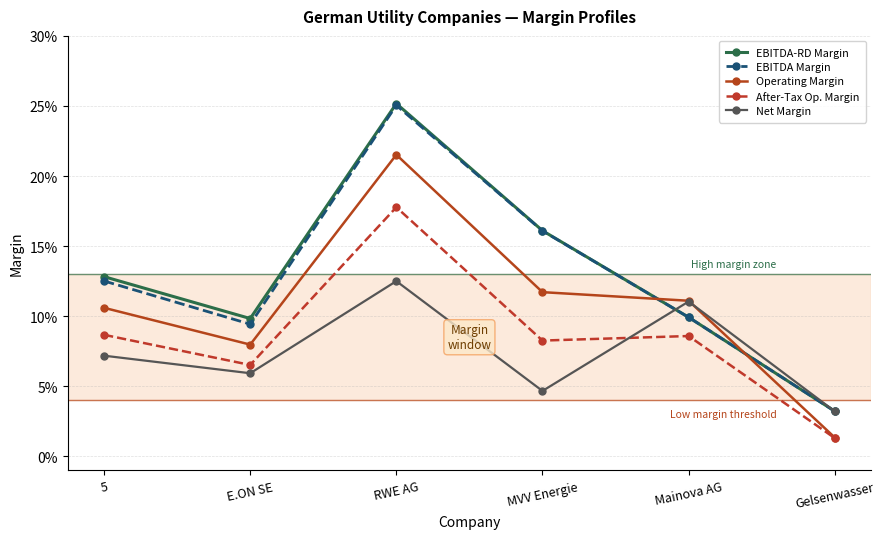

Is this an area chart (filled region under the line)?

No